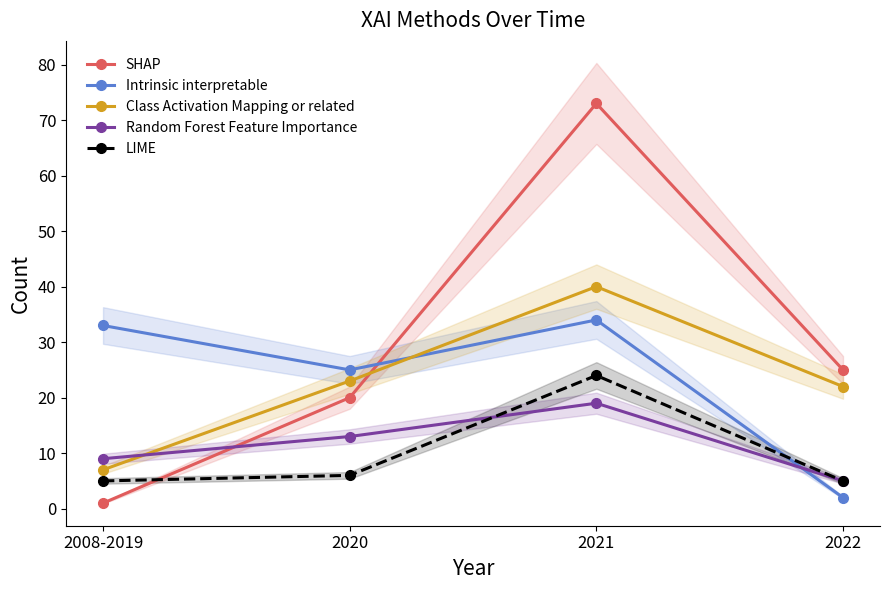

What is the sum of the Class Activation Mapping or related values at 2020 and 2022?

45